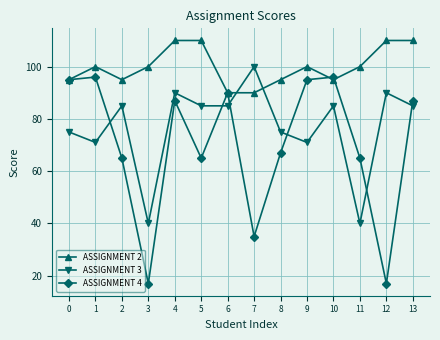

Which series ends up on top after the final intersection of ASSIGNMENT 4 and ASSIGNMENT 3?

ASSIGNMENT 4